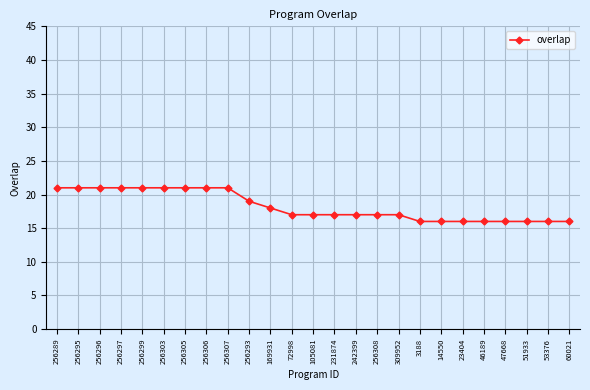

Is it true that the value at 256307 is 21?

True